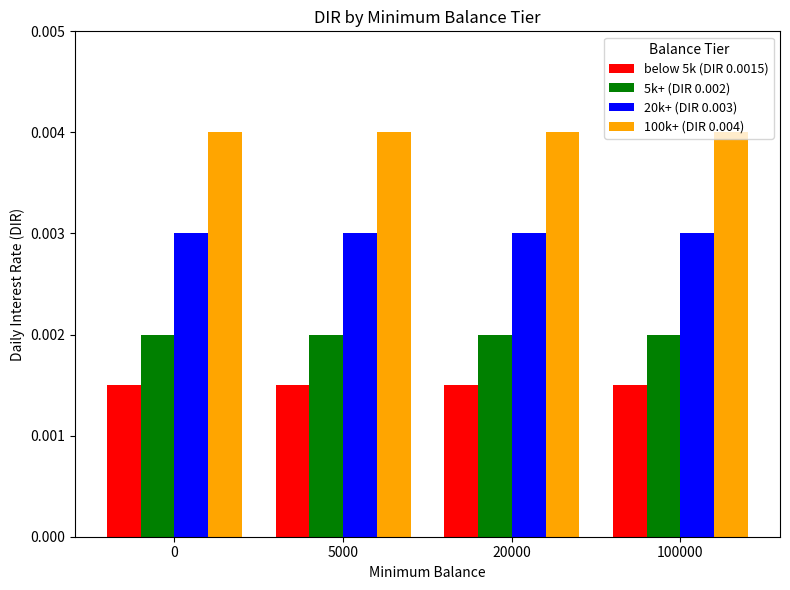

At how many categories does at least one series exceed 0?

4